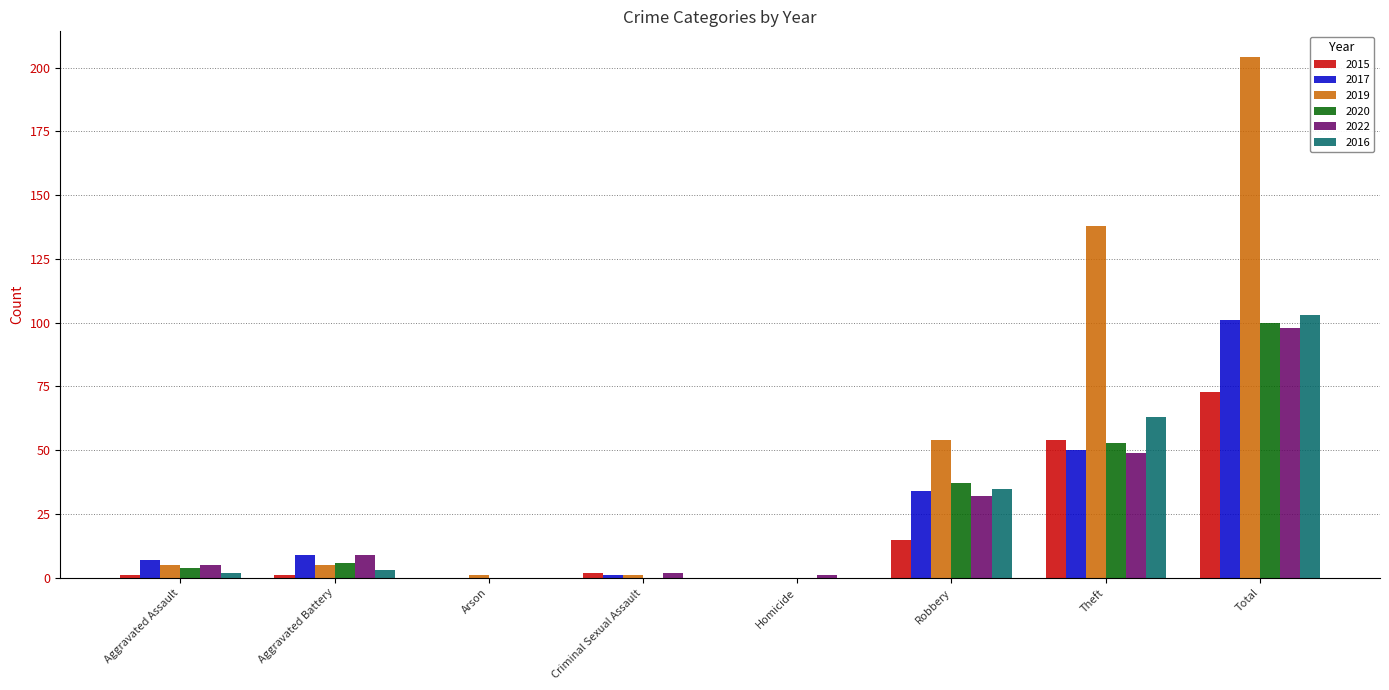

What is the sum of all 2015 values?

146